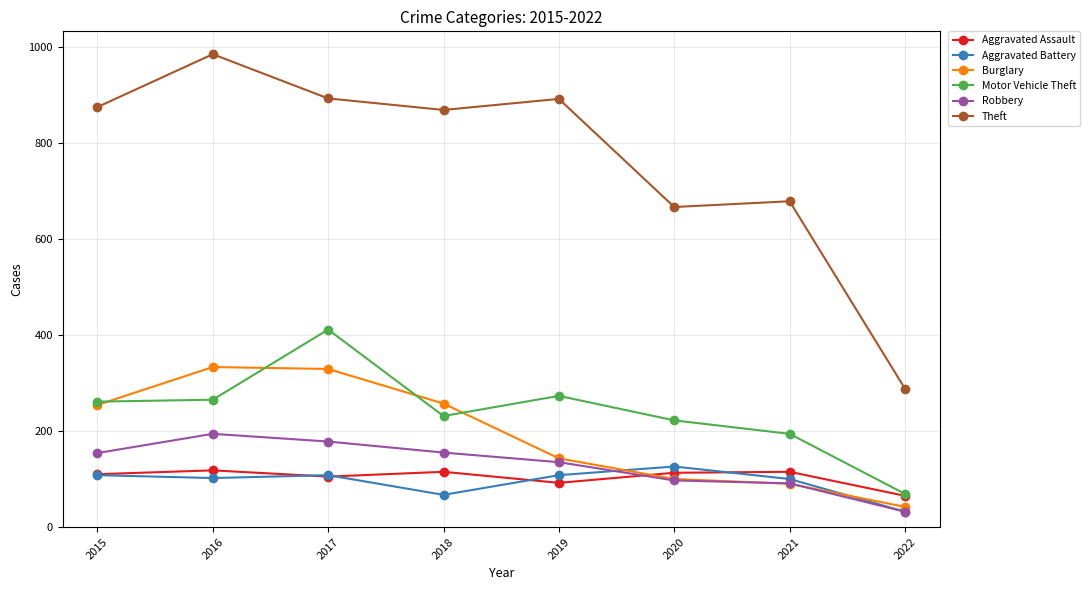

Does the chart have visible grid lines?

Yes